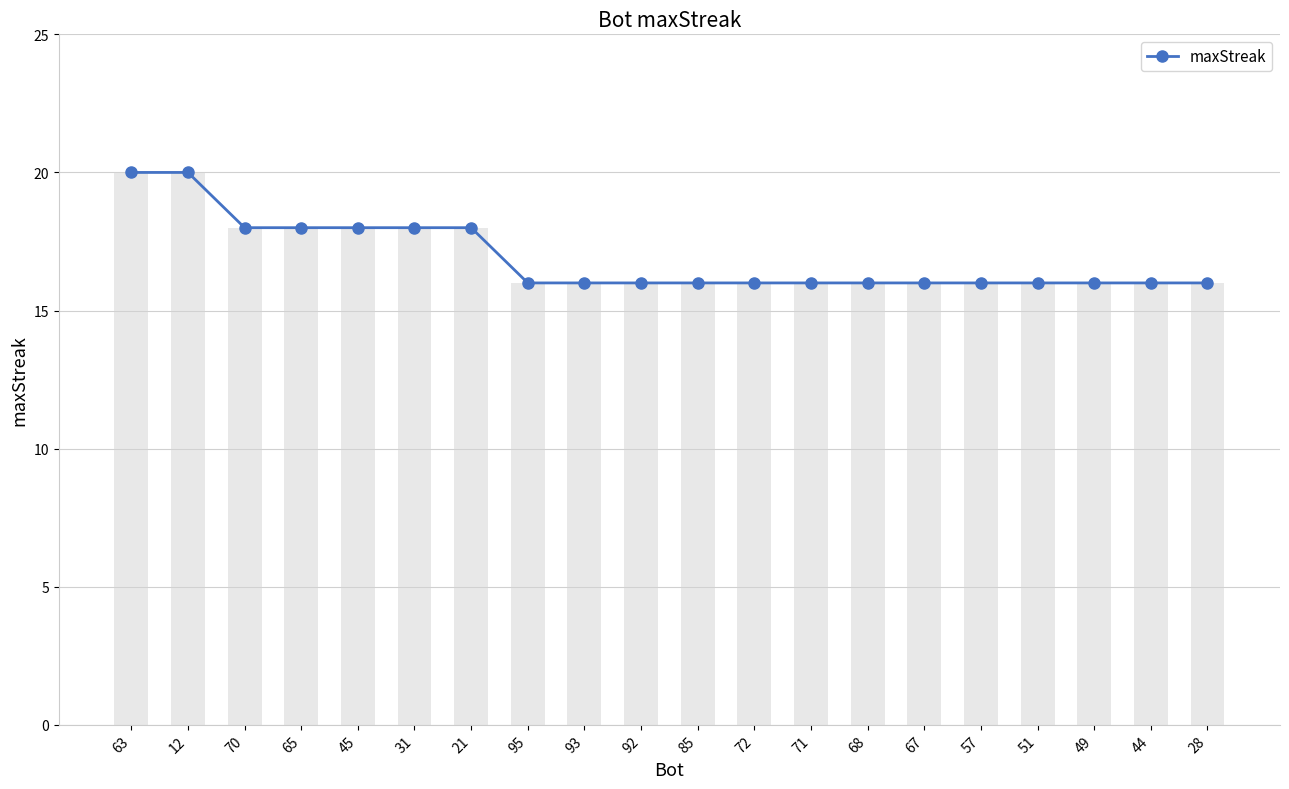

Reading left to right, list all the values displayed in this chart.

20	20	18	18	18	18	18	16	16	16	16	16	16	16	16	16	16	16	16	16